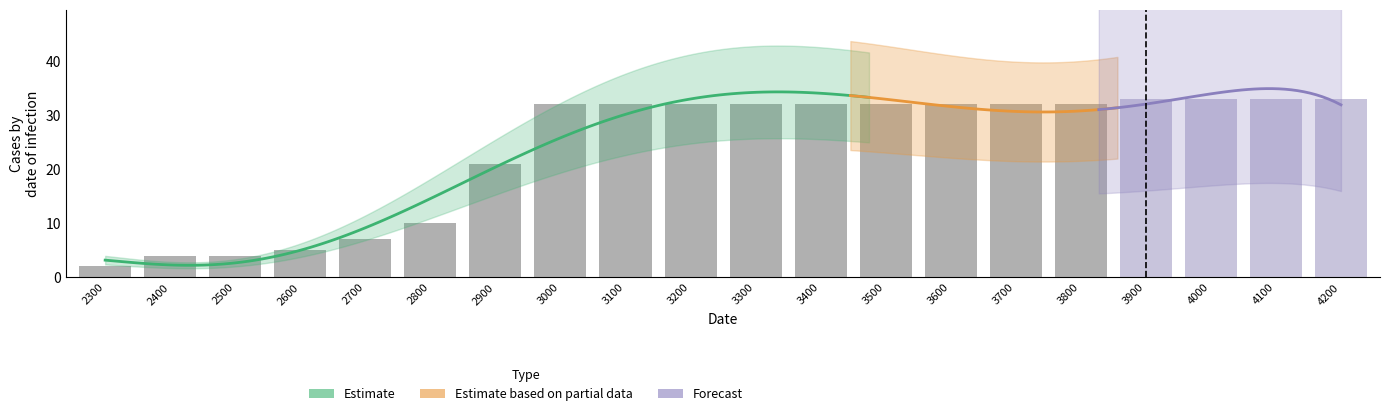

How many bars are there in total?

20